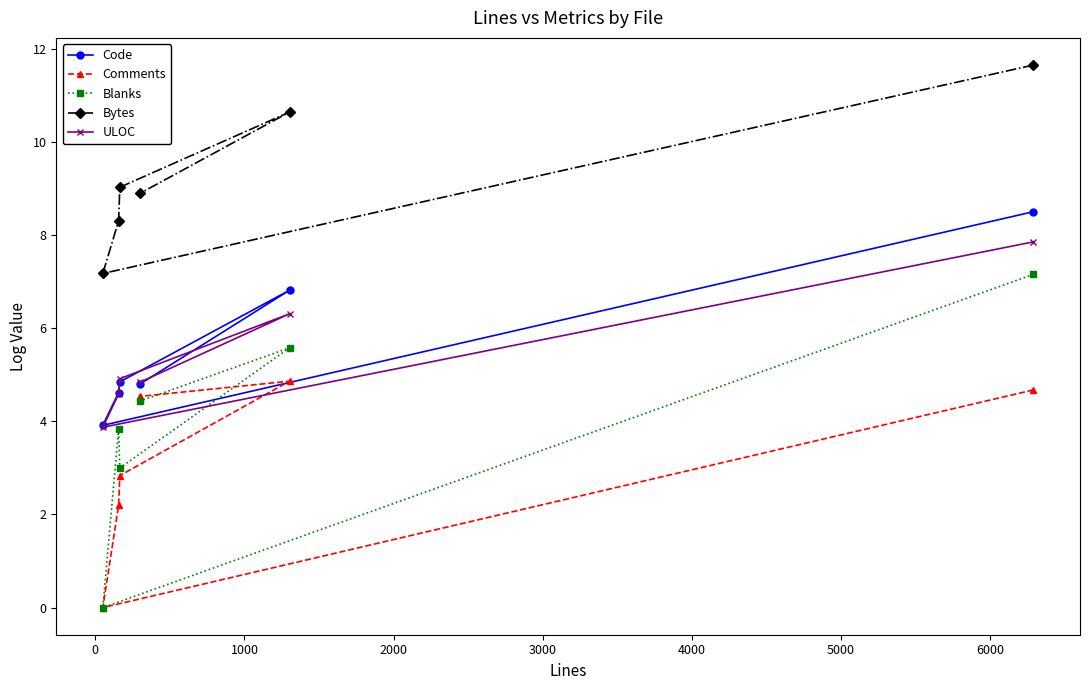

The value of ULOC at 2000 is 1.3. True or false?

False